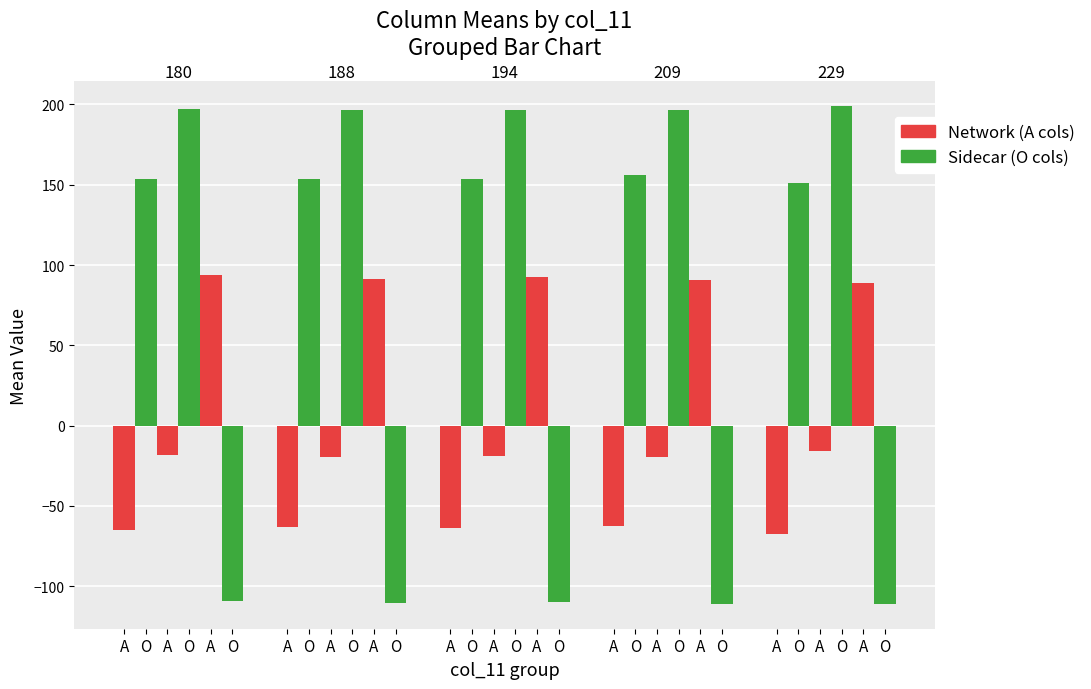

How many data points in col_0 are above -64?

8